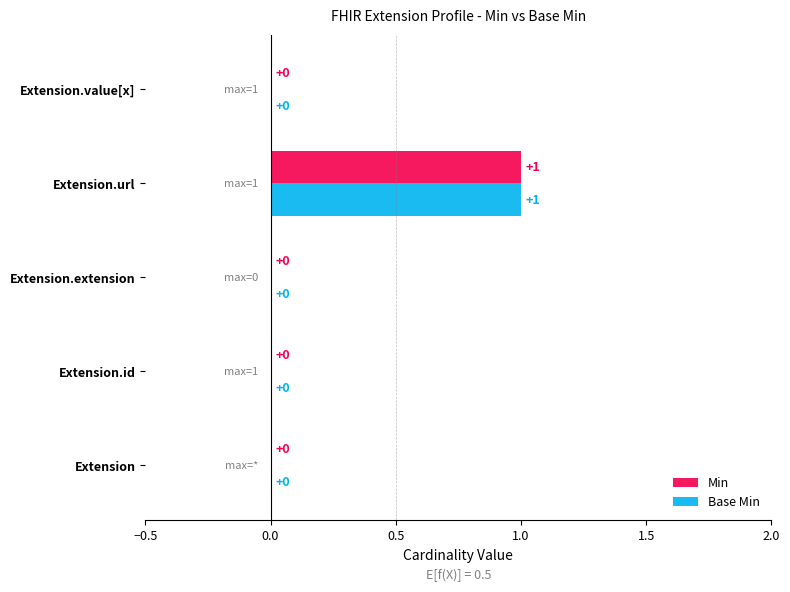

Is the value of Base Min at Extension.url greater than the value of Min at Extension?

Yes